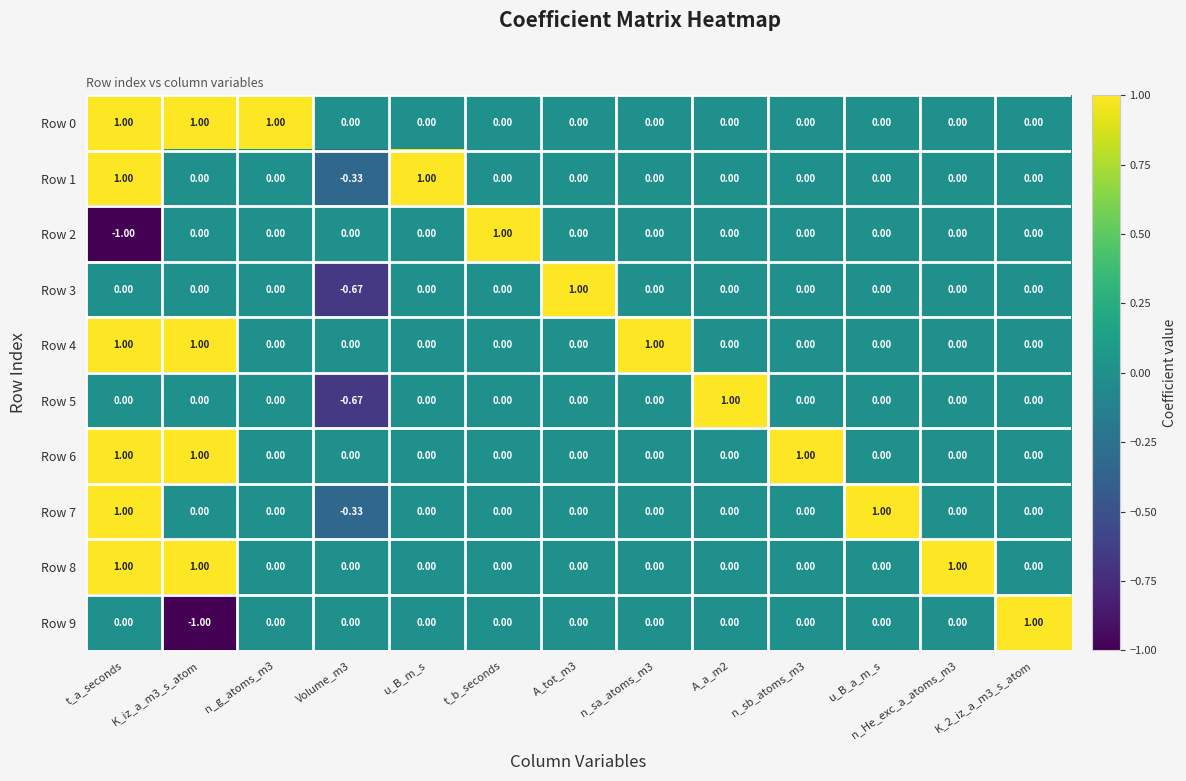

Where does the Row 1 series first go above 0?

t_a_seconds